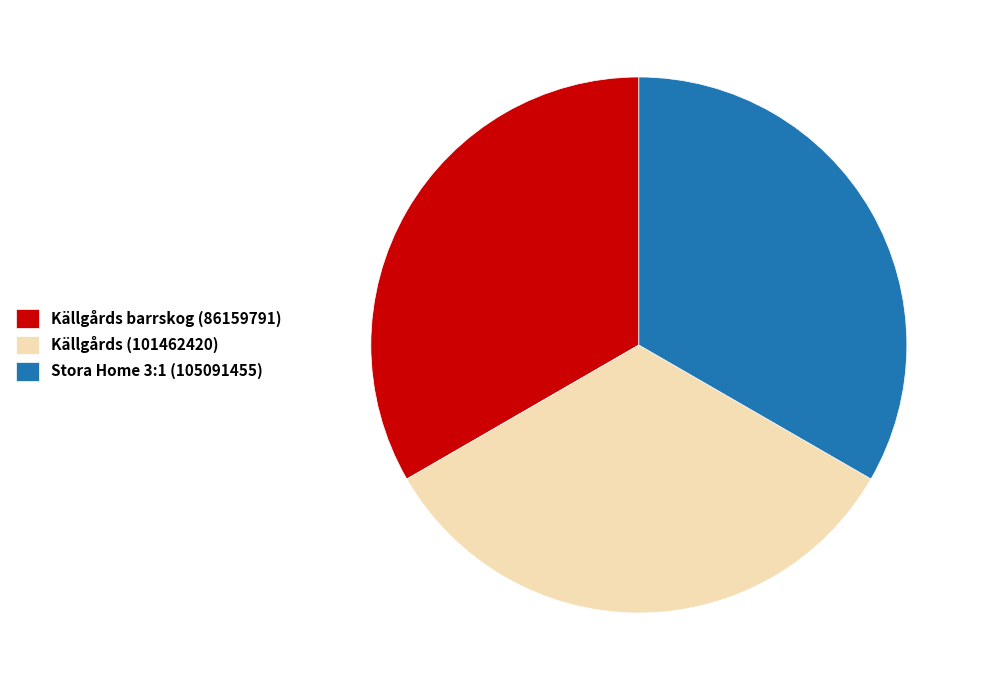

The Stora Home 3:1 (105091455) slice represents 47% of the pie. True or false?

False